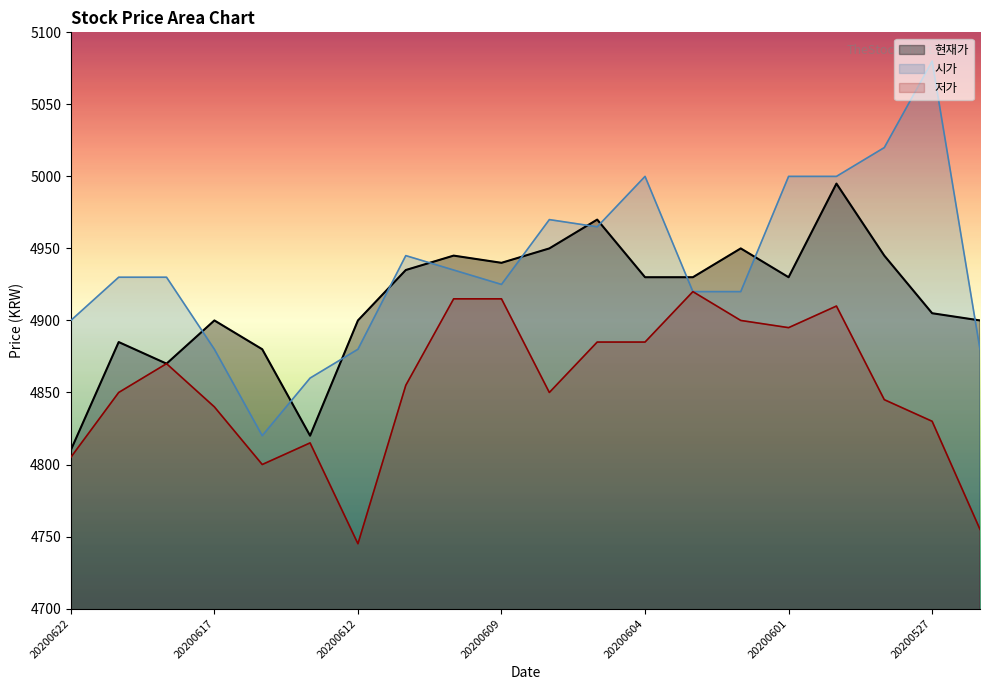

Which series has the widest spread of values?

시가 line